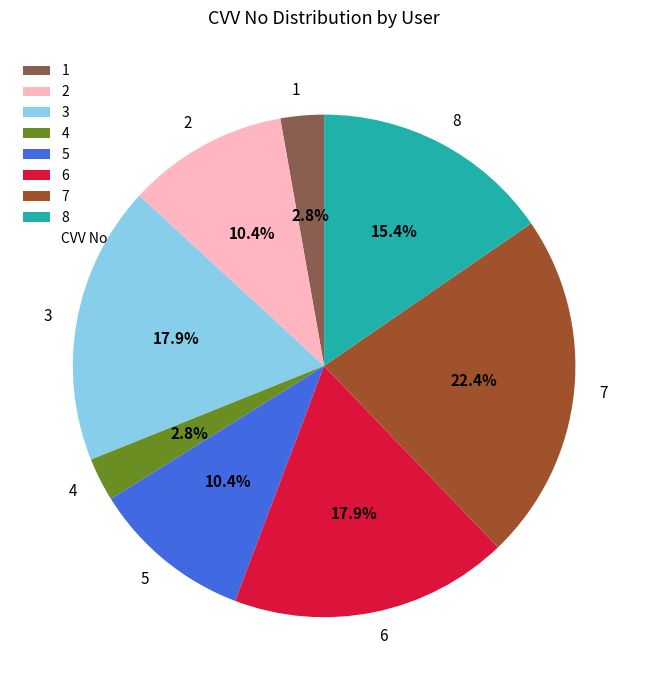

Which category has the biggest portion of the pie?

7